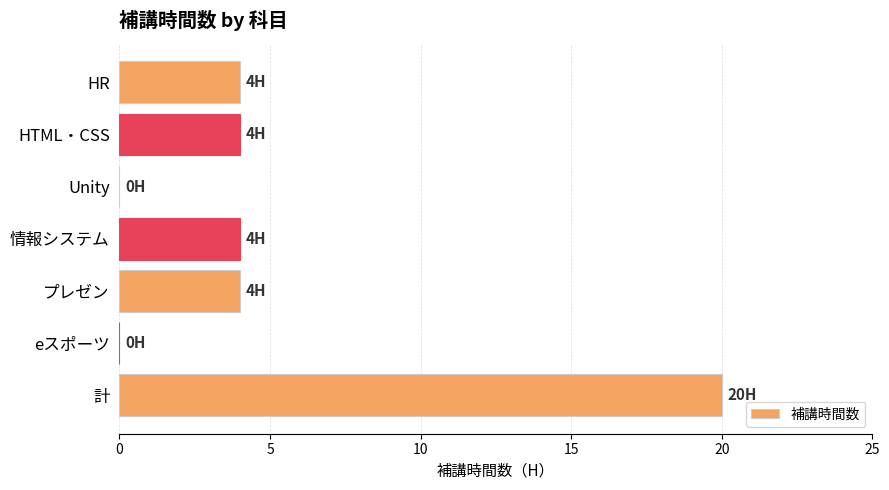

True or false: the data shows -7 at Unity.

False